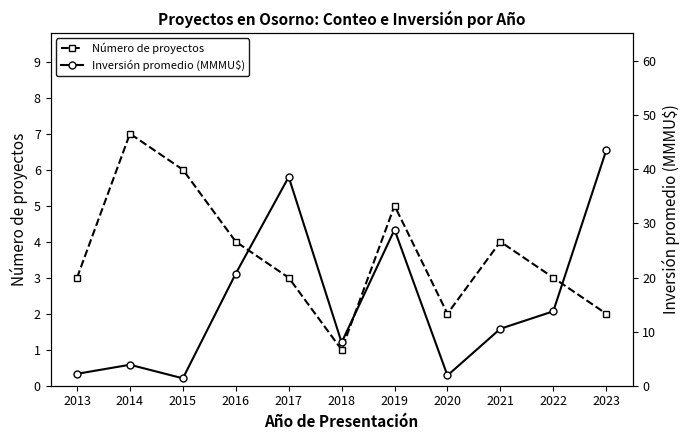

At which label does Inversión promedio (MMMU$) first exceed 10?

2016